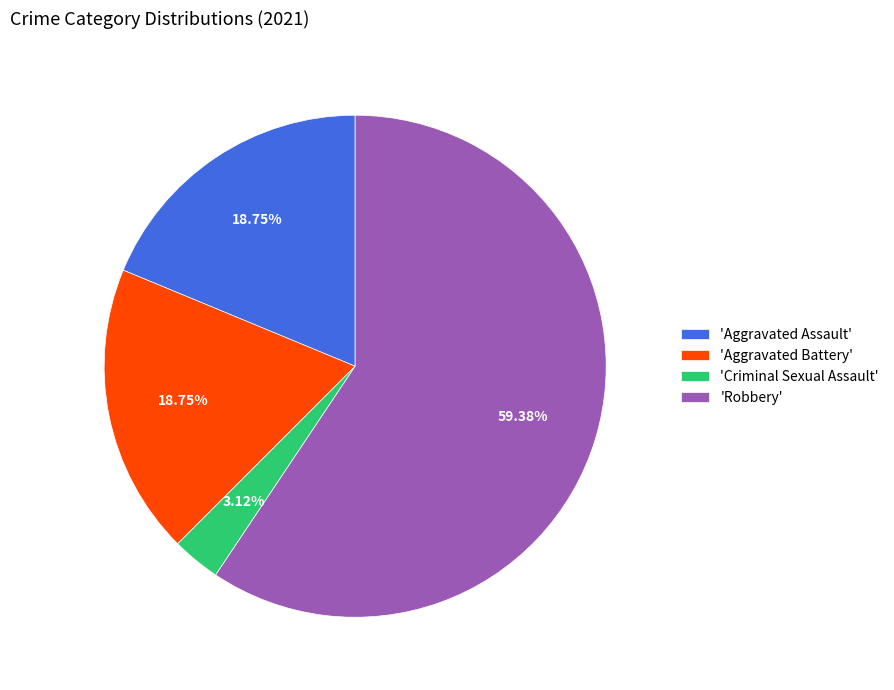

Which slice represents more than half of the pie?

'Robbery'